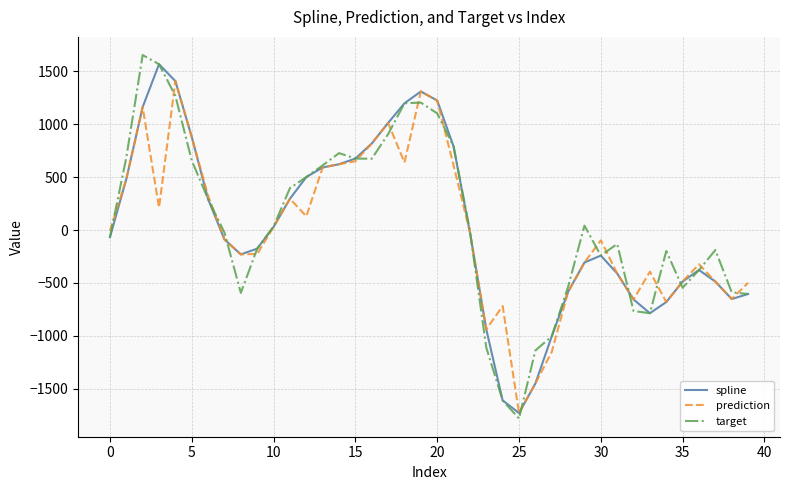

Which series has the widest spread of values?

target